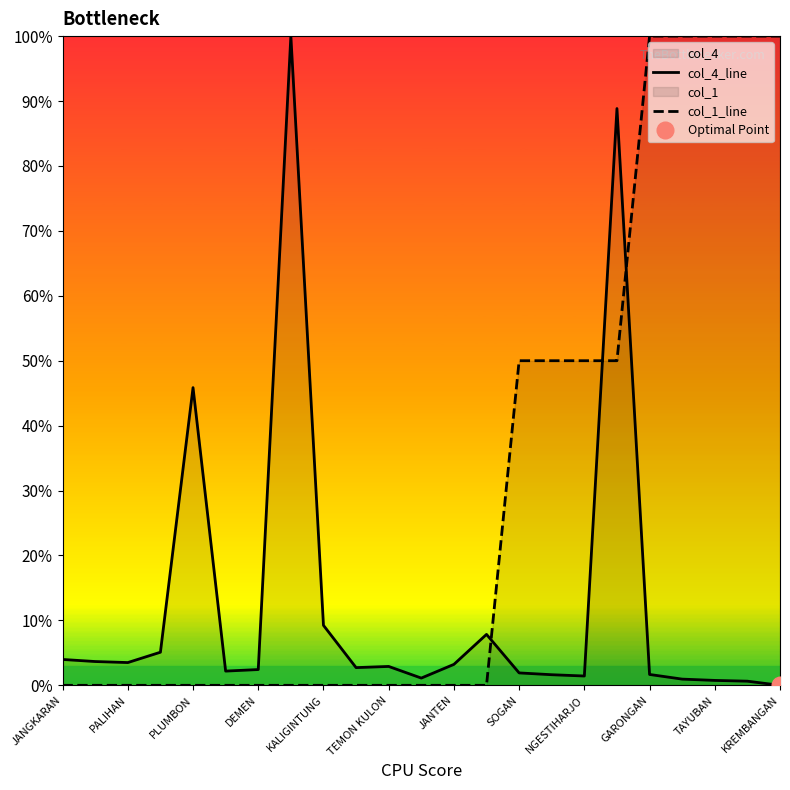

What is the average value of the col_4_line series?

12.7